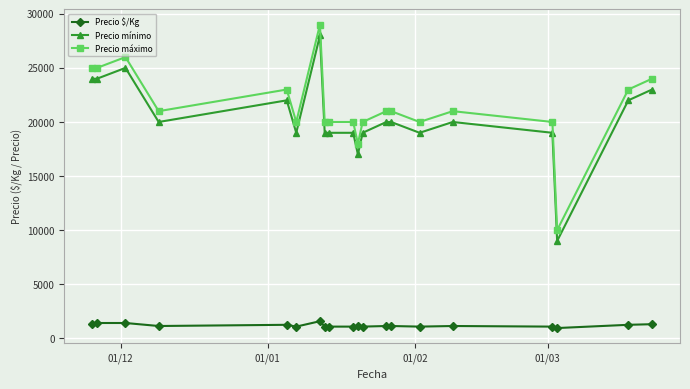

True or false: Precio $/Kg has more than 0 points higher than both neighbors.

True